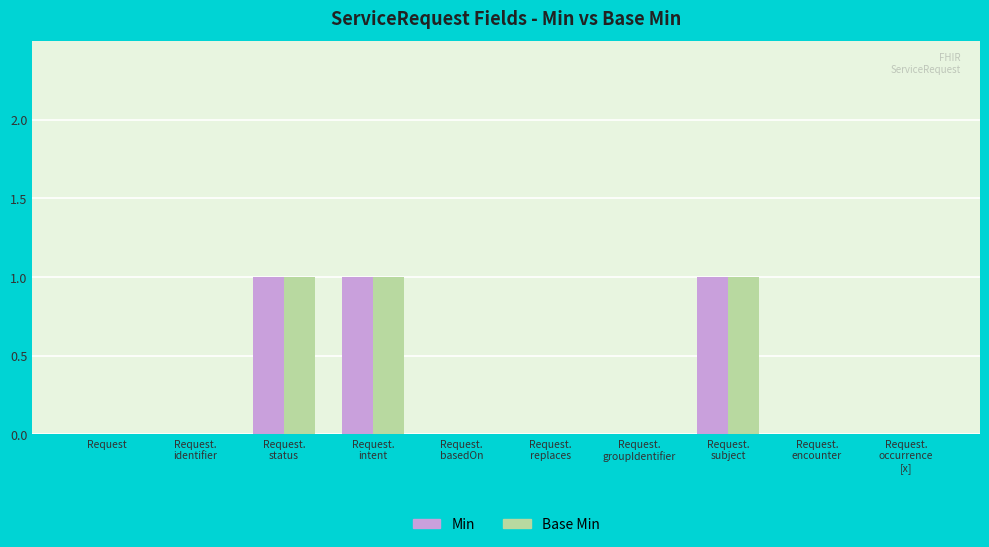

How many groups of bars are there?

10